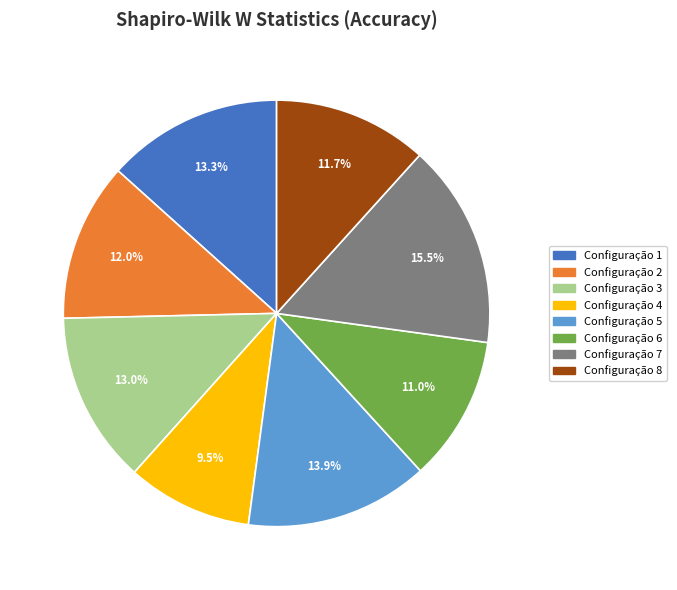

Is it true that Configuração 8 is 12% of the pie?

True